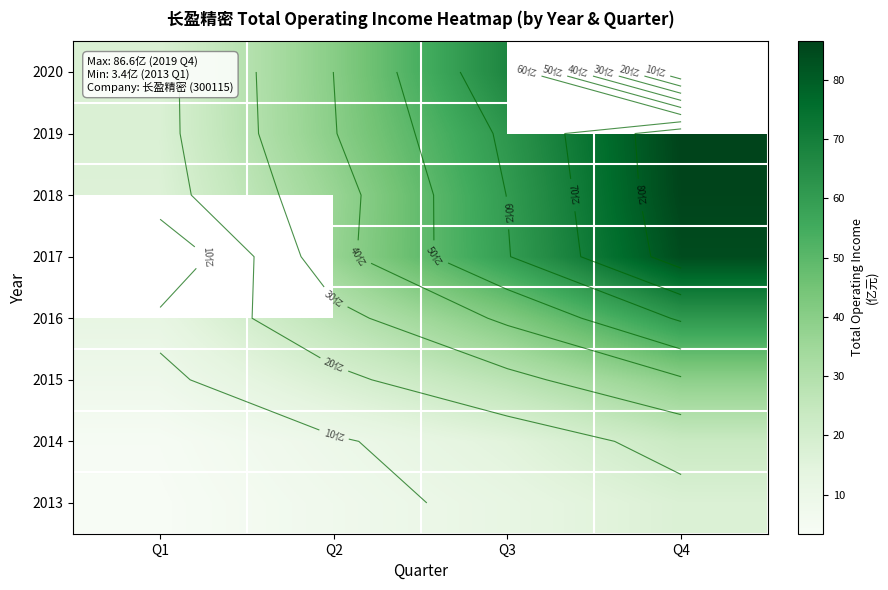

How many categories are shown in the chart?

4